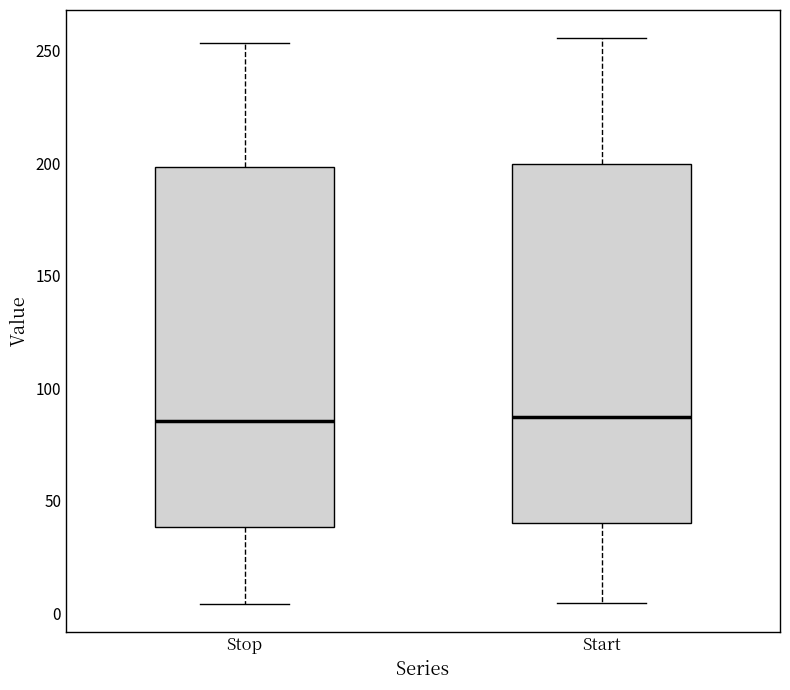

Reading left to right, read every box against the y-axis: the position of its median line, the range the box covers, and the ends of its whiskers. The values are not printed on the chart, so give them approximately, as read against the axis.

Stop: median 85, box 40 to 200, whiskers 5 to 255
Start: median 85, box 40 to 200, whiskers 5 to 255